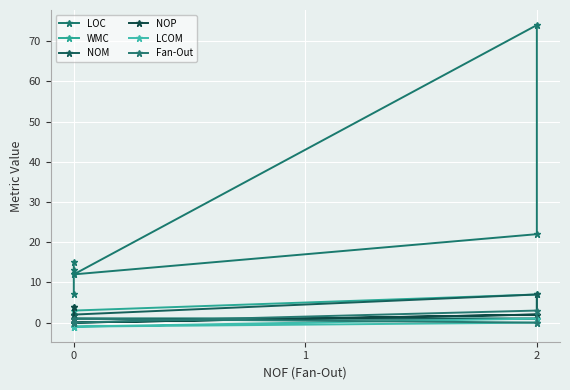

How many interior local valleys does the Fan-Out series have?

1